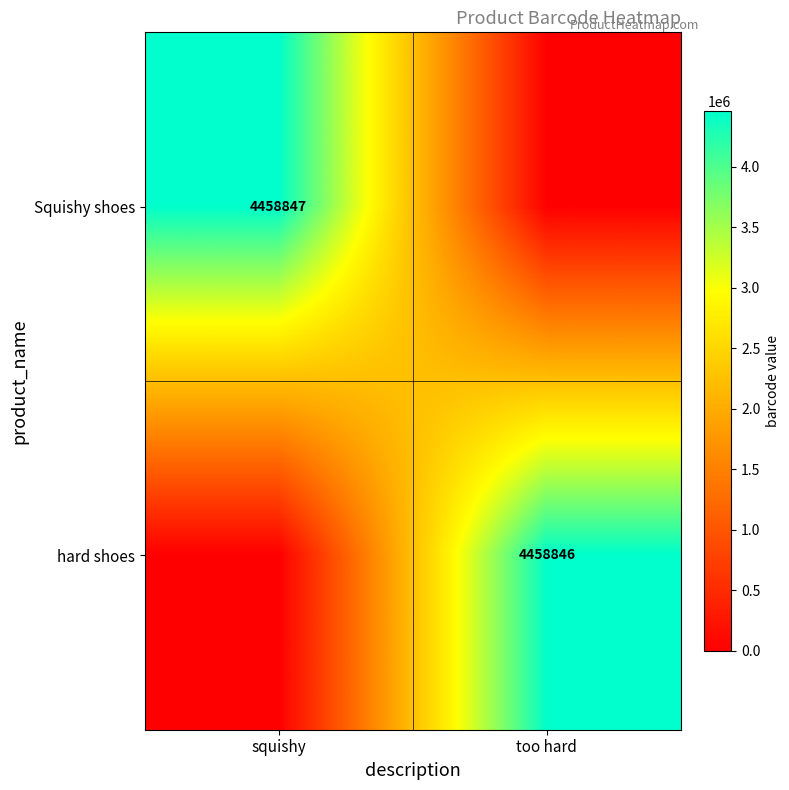

Is it true that Squishy shoes equals 4458847 at squishy?

True